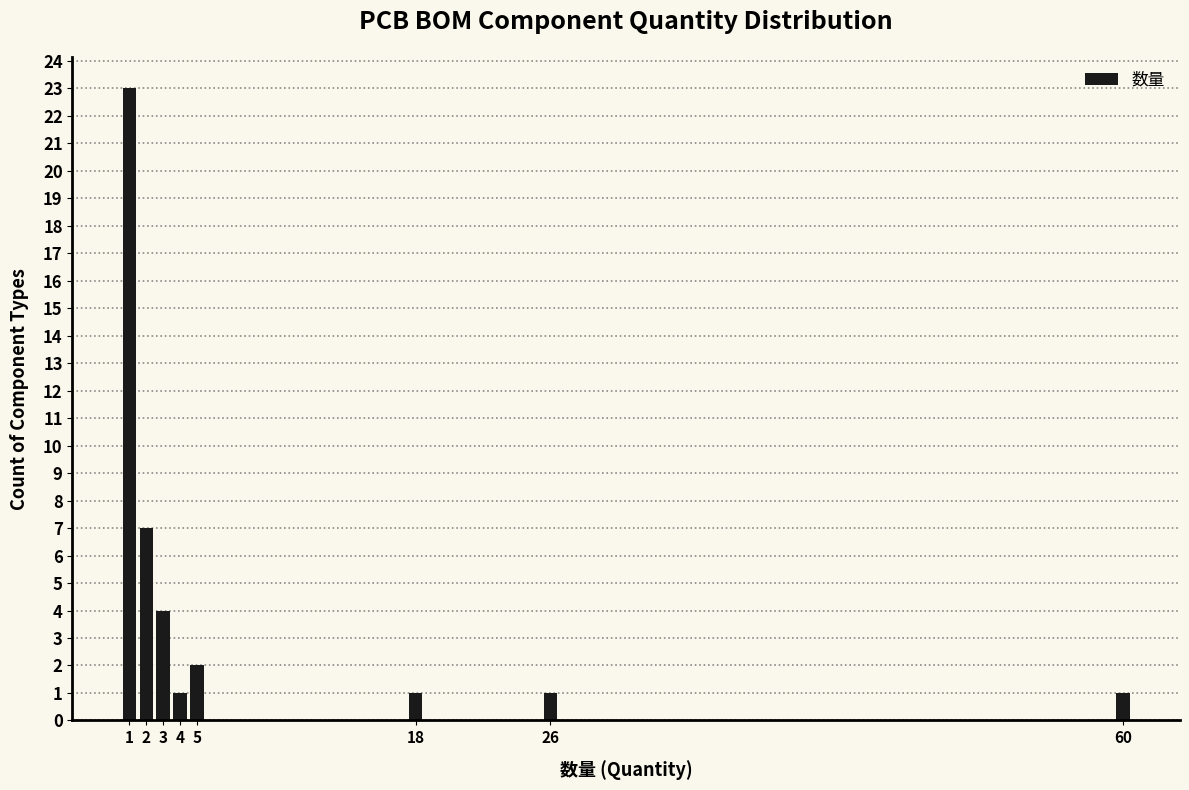

Reading right to left, extract all data points from this chart.

60=1	26=1	18=1	5=2	4=1	3=4	2=7	1=23